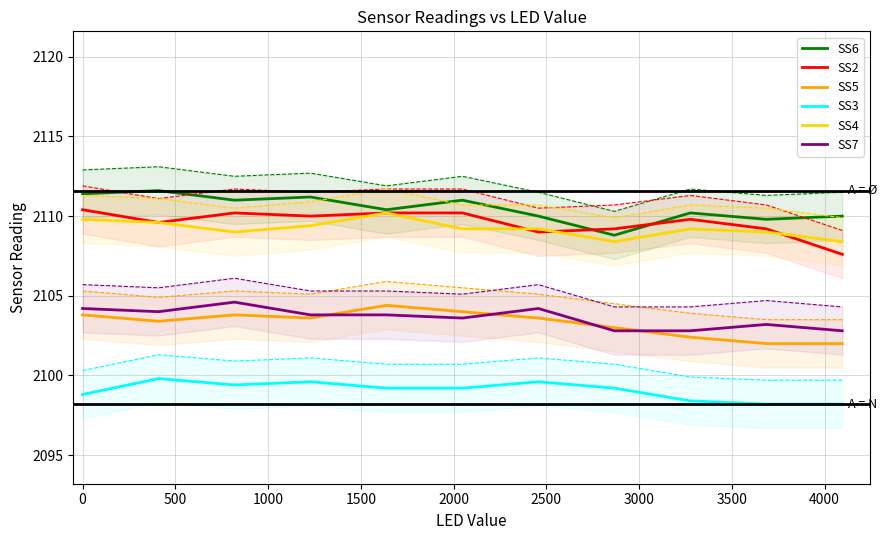

What is the maximum value shown in the chart?

2111.6